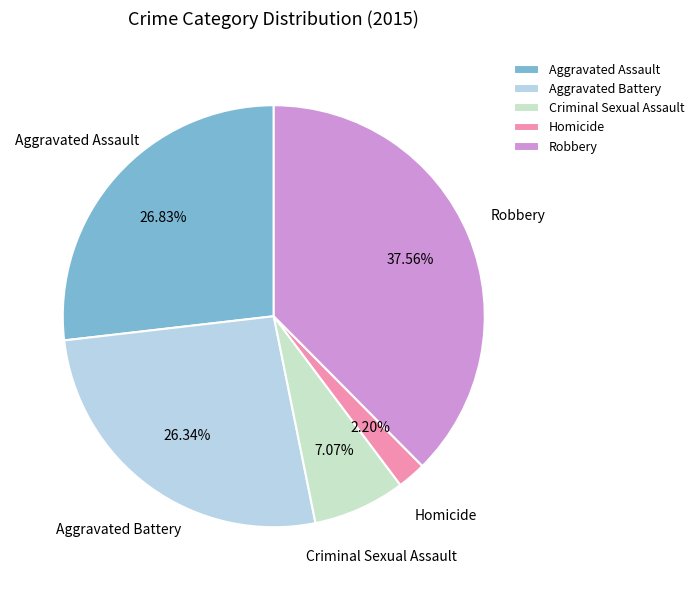

To the nearest percent, what is the difference between the largest and smallest slice percentages?

35%